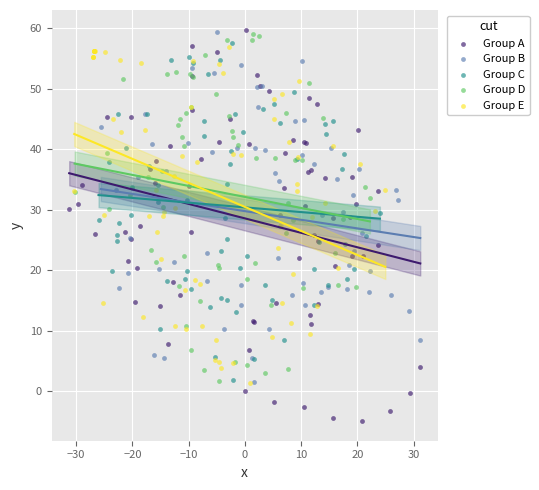

Which series contains the lowest Y value?

Group A